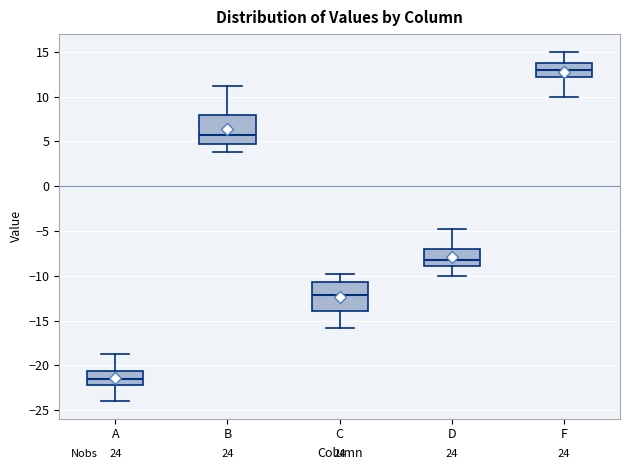

Where does the upper whisker of the box for D end on the y-axis? The values are not printed on the chart, so give them approximately, as read against the axis.

-5.0